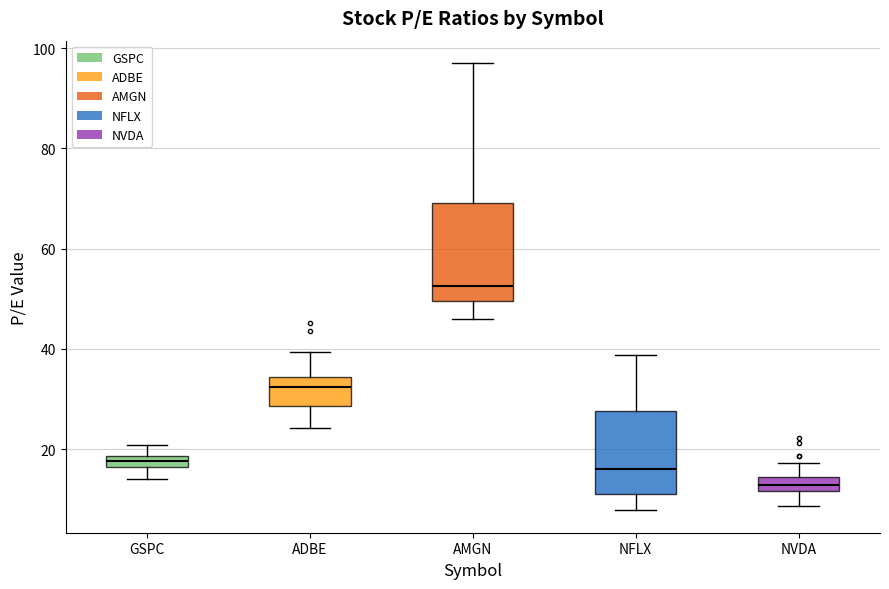

Which box's median line is the lowest?

NVDA